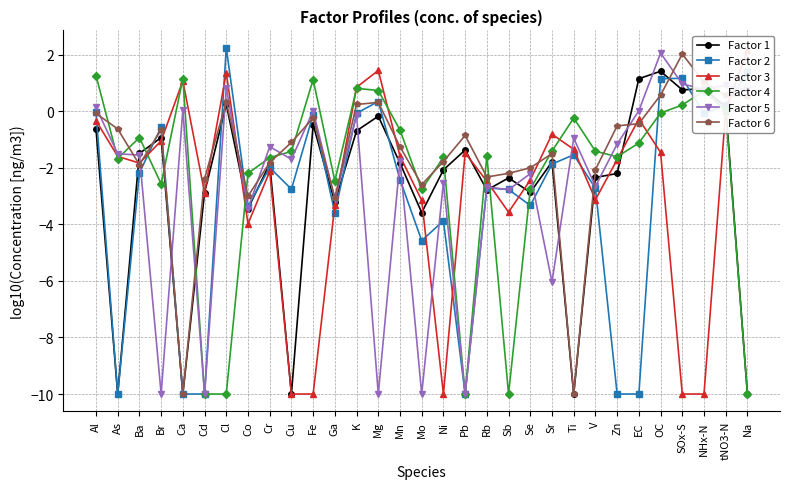

What is the spread (max minus min) of values at Ti?

9.8